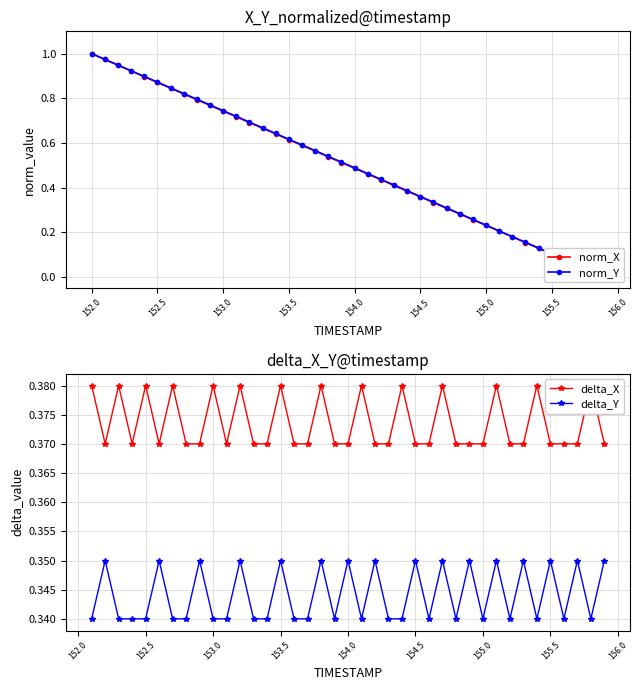

Reading left to right, what are all the values shown in this chart?

X: 1.0	1.0	0.9	0.9	0.9	0.9	0.8	0.8	0.8	0.8	0.7	0.7	0.7	0.7	0.6	0.6	0.6	0.6	0.5	0.5	0.5	0.5	0.4	0.4	0.4	0.4	0.3	0.3	0.3	0.3	0.2	0.2	0.2	0.2	0.1	0.1	0.1	0.1	0.0	0.0
Y: 1.0	1.0	0.9	0.9	0.9	0.9	0.8	0.8	0.8	0.8	0.7	0.7	0.7	0.7	0.6	0.6	0.6	0.6	0.5	0.5	0.5	0.5	0.4	0.4	0.4	0.4	0.3	0.3	0.3	0.3	0.2	0.2	0.2	0.2	0.1	0.1	0.1	0.1	0.0	0.0